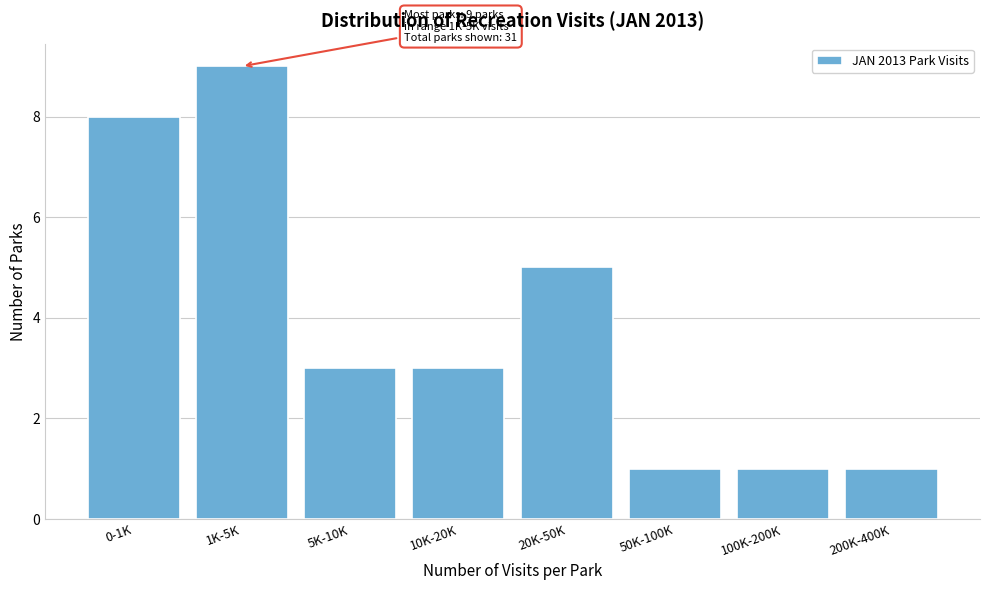

Reading left to right, transcribe all the data shown in this chart.

8	9	3	3	5	1	1	1